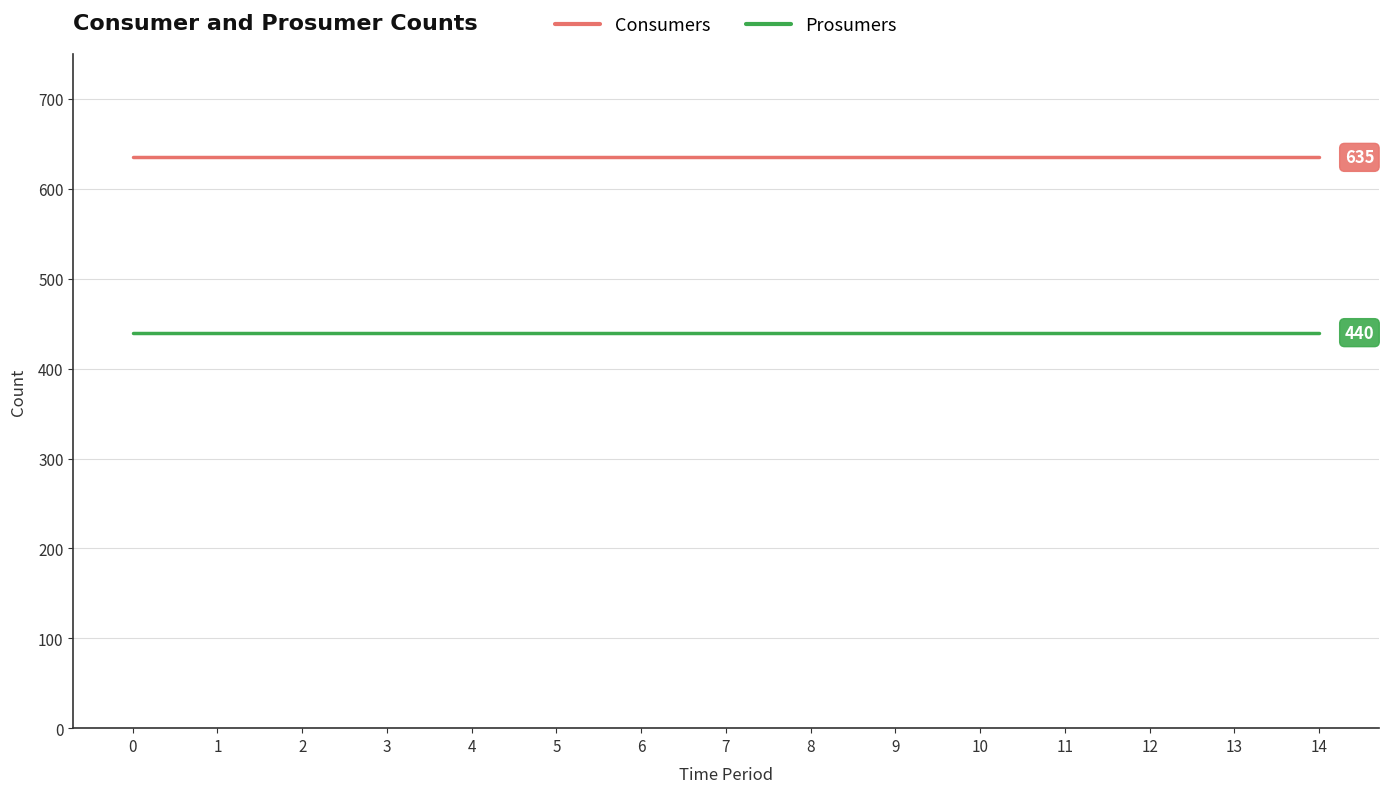

At how many categories does at least one series exceed 455?

15